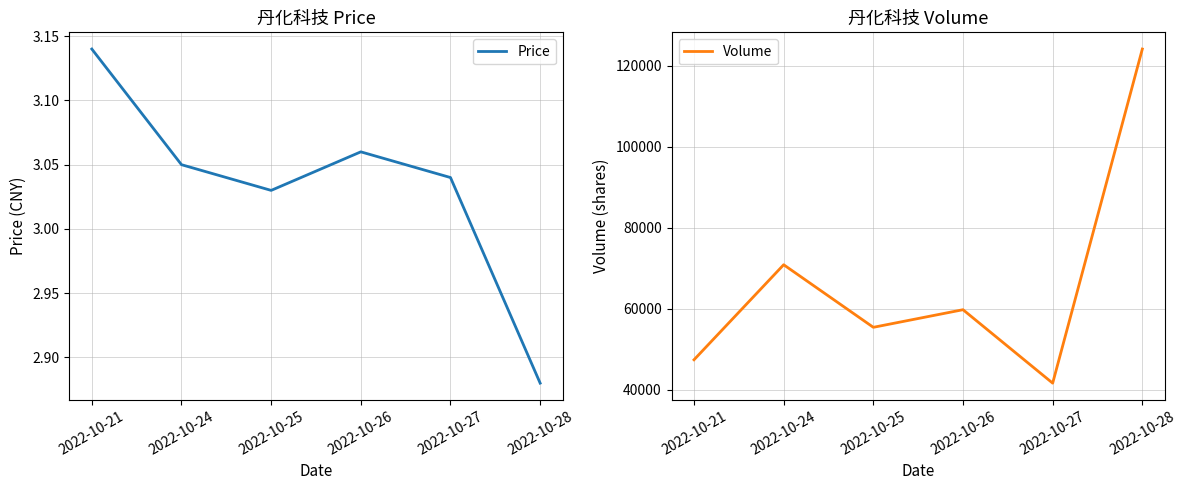

Is this an area chart (filled region under the line)?

No